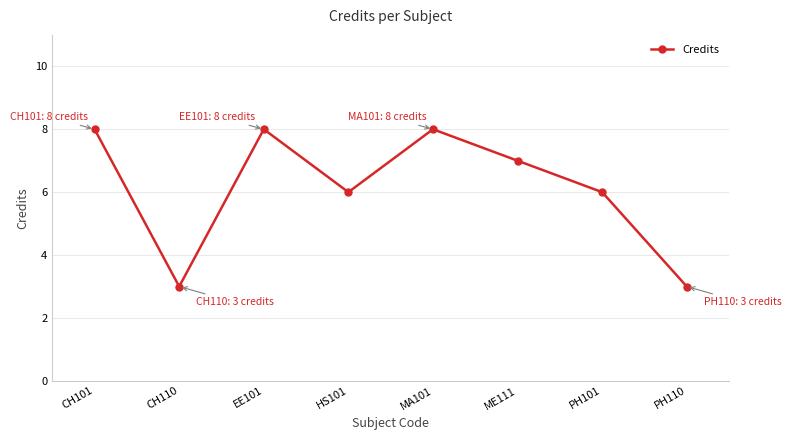

Reading right to left, what are all the values shown in this chart?

3	6	7	8	6	8	3	8